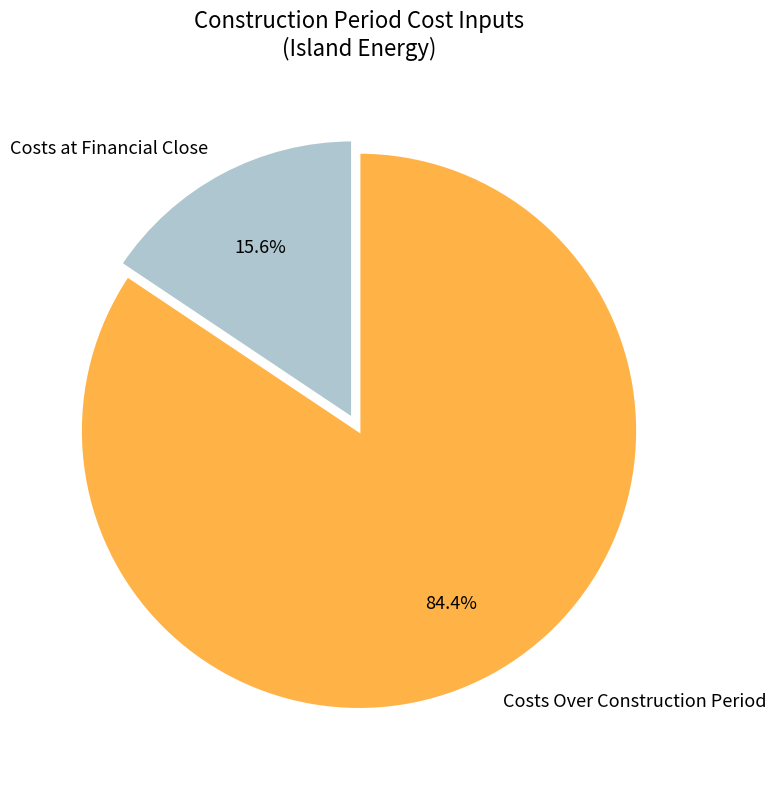

What is the smallest slice in the pie chart?

Costs at Financial Close